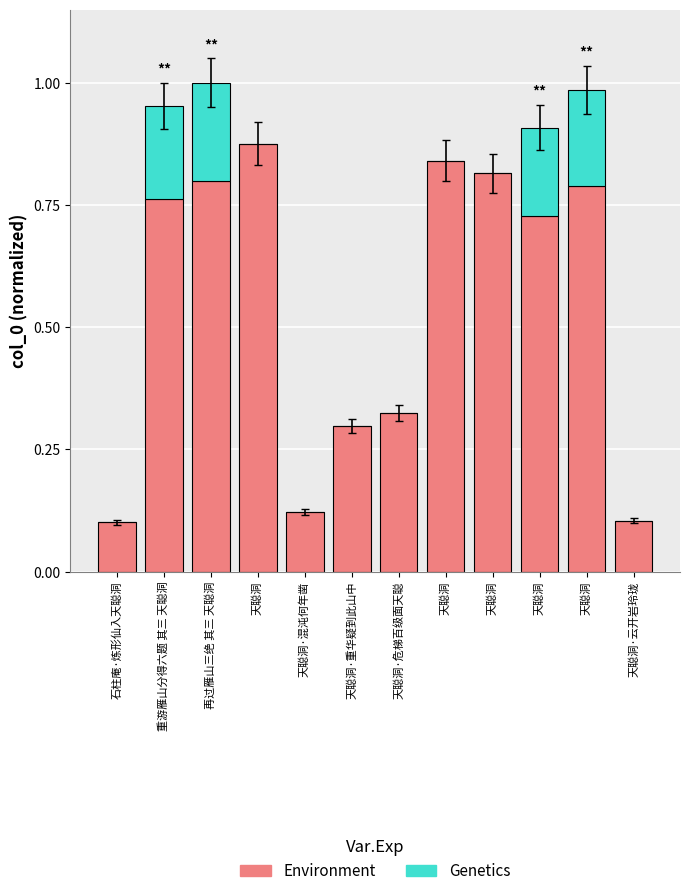

At how many categories does at least one series exceed 0?

12